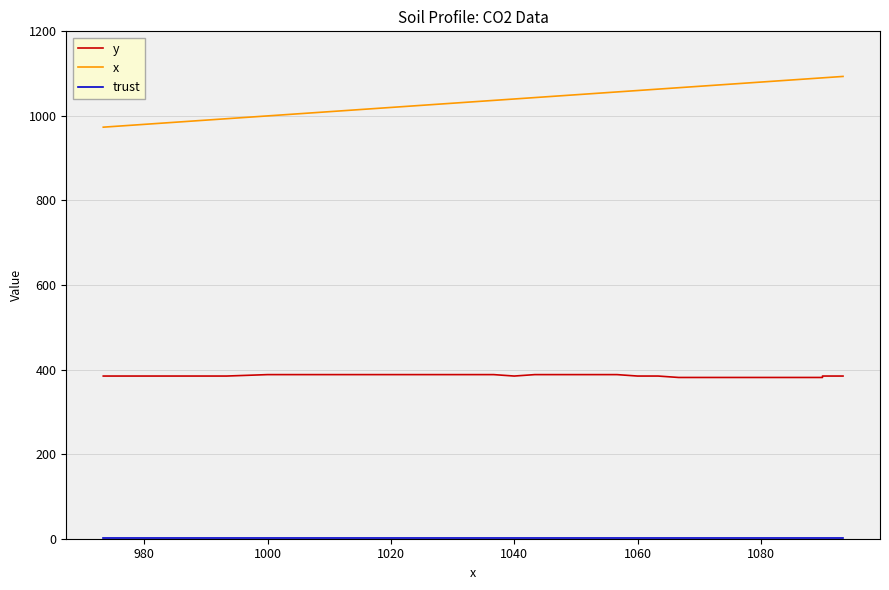

What are all the series names shown in the legend?

y, x, trust